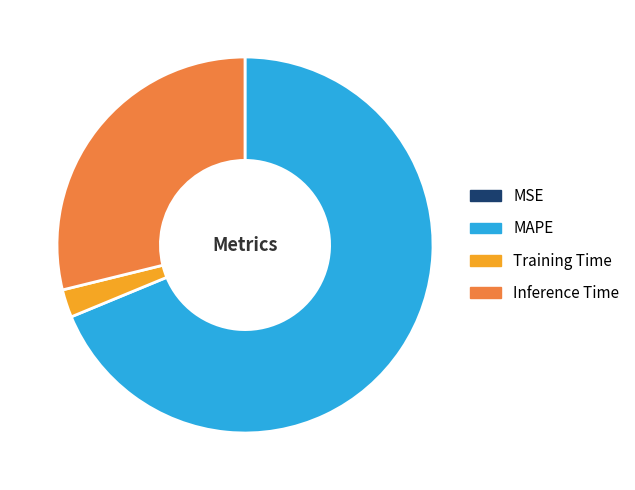

Which slice is the largest?

MAPE